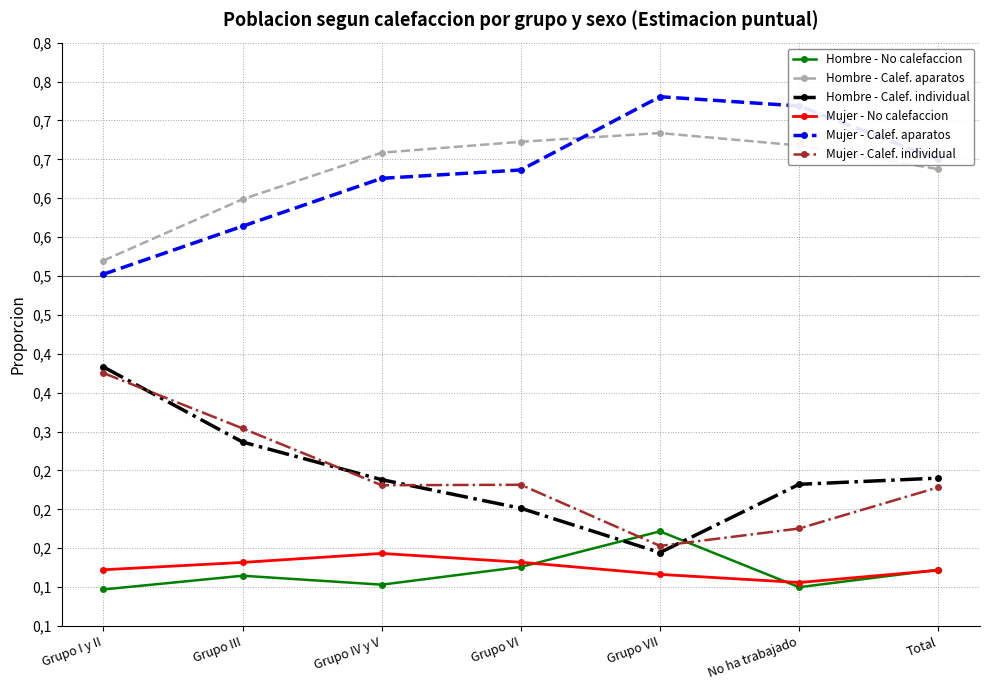

What position from the left is Grupo VI?

4